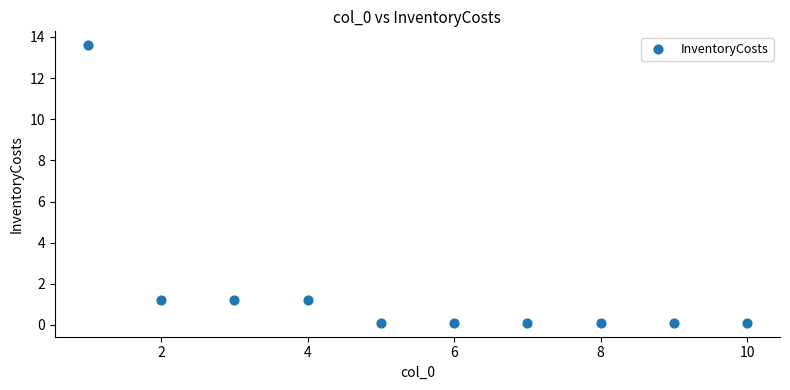

What is the average Y value?

1.8